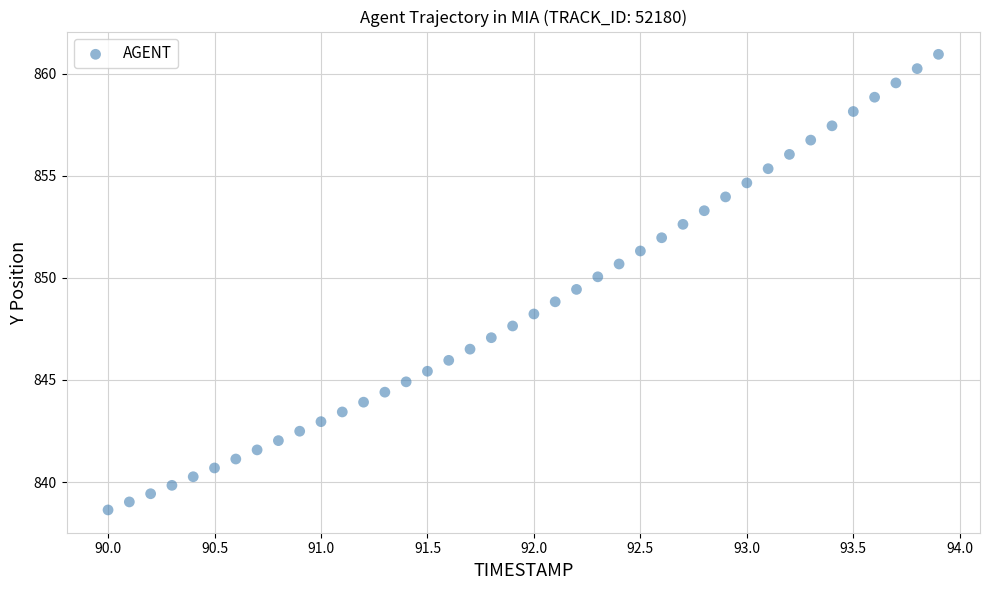

What is the range of Y values (max minus min)?

22.3